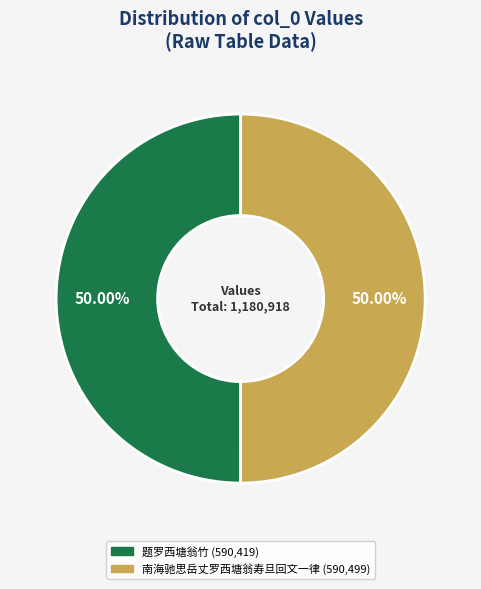

What percentage do 题罗西塘翁竹 and 南海驰思岳丈罗西塘翁寿旦回文一律 together represent?

100.0%